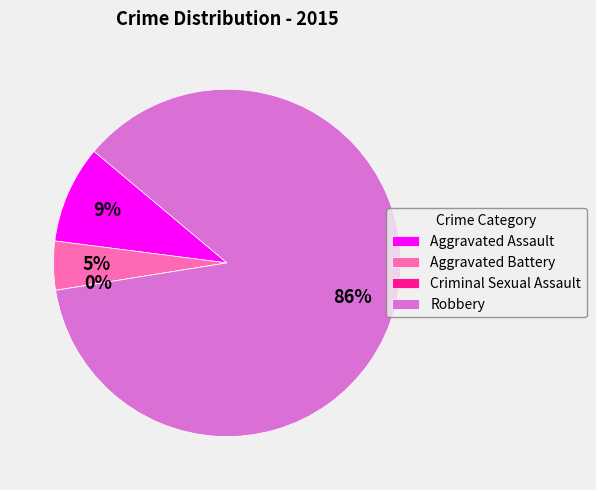

Combined, what portion of the pie is Criminal Sexual Assault and Robbery?

86.4%